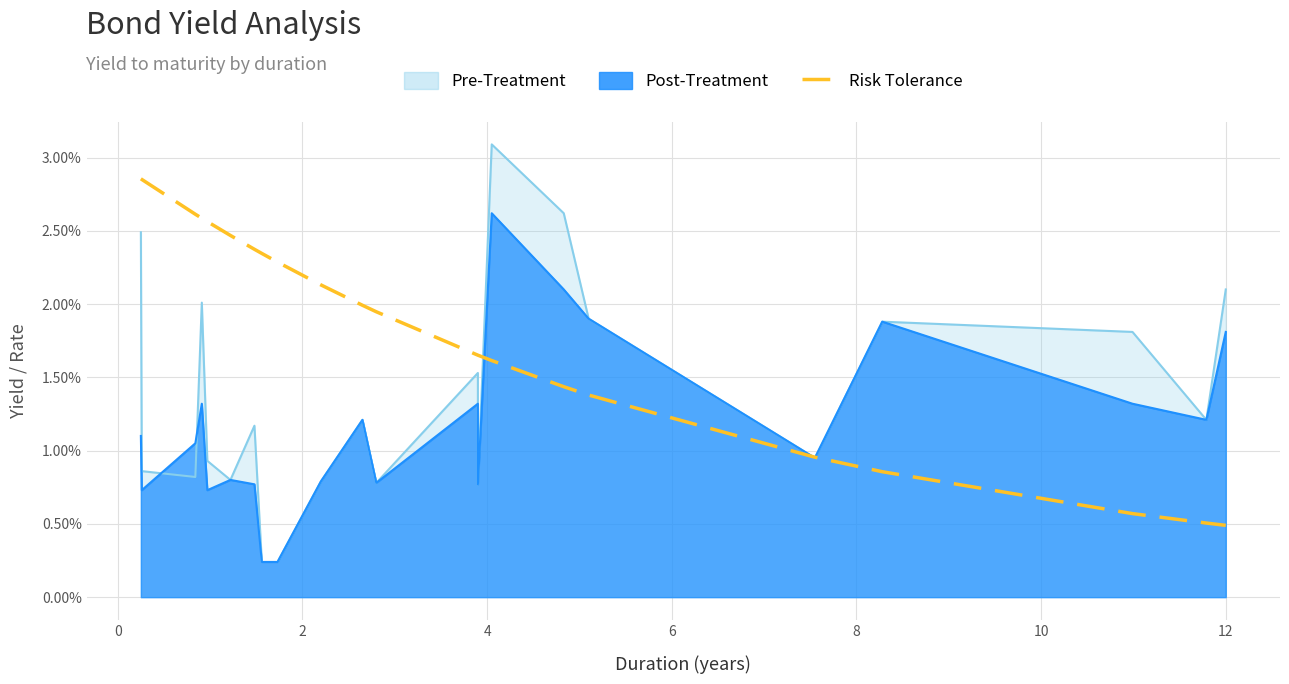

True or false: there are more than 2 points higher than both neighbors.

False